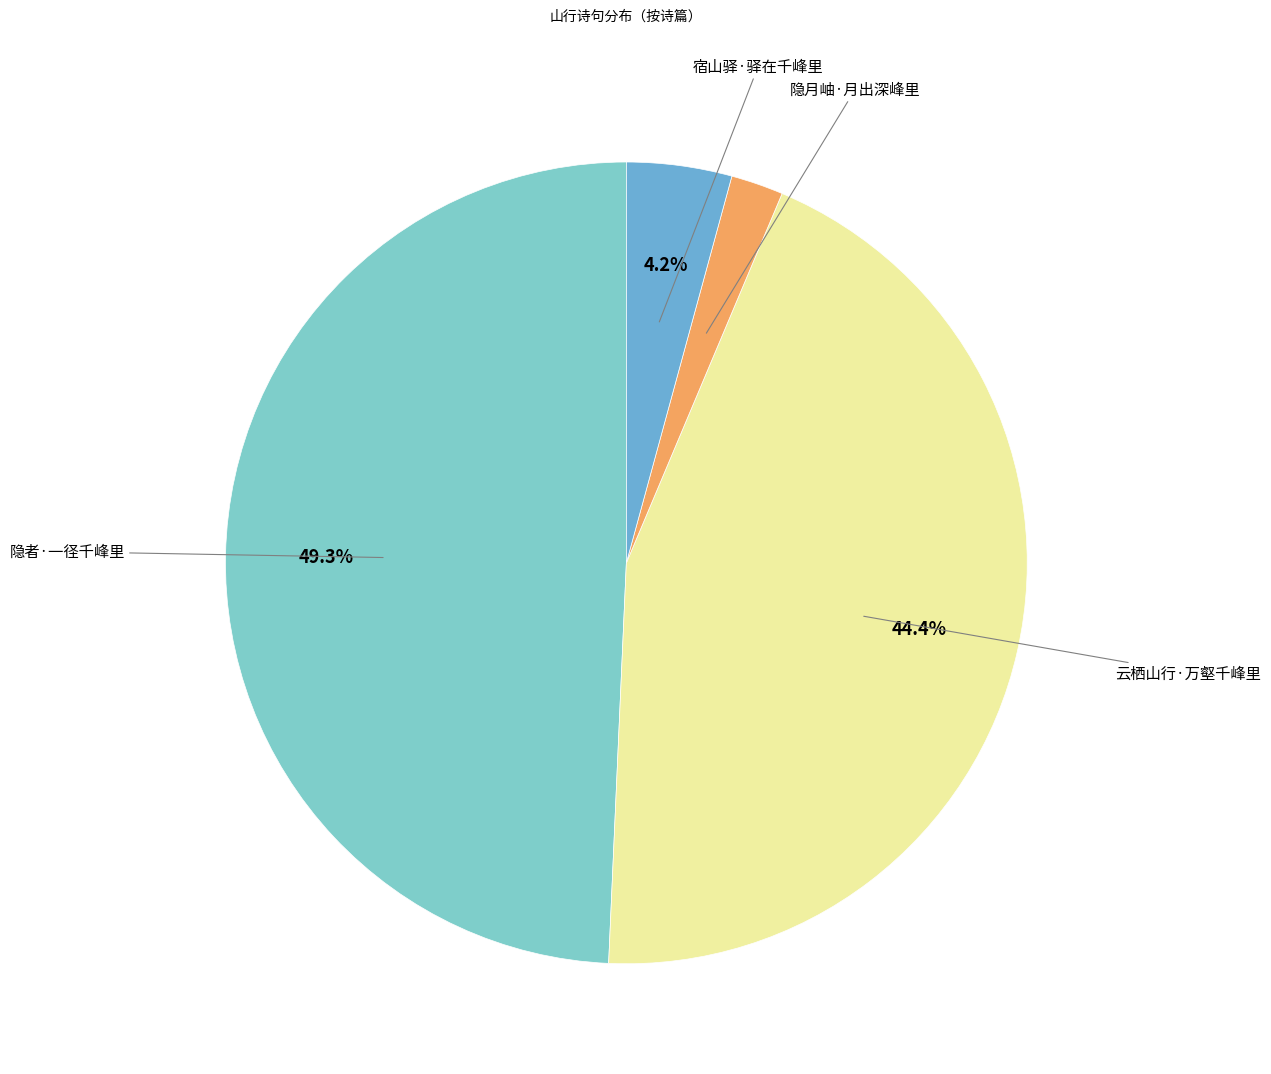

How many slices are in this pie chart?

4